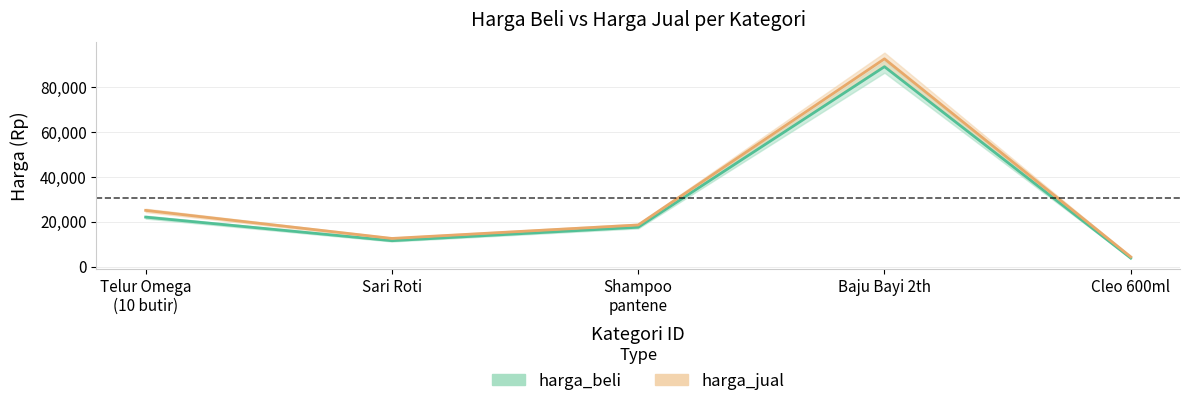

The value of harga_beli at Telur Omega
(10 butir) is 14002. True or false?

False